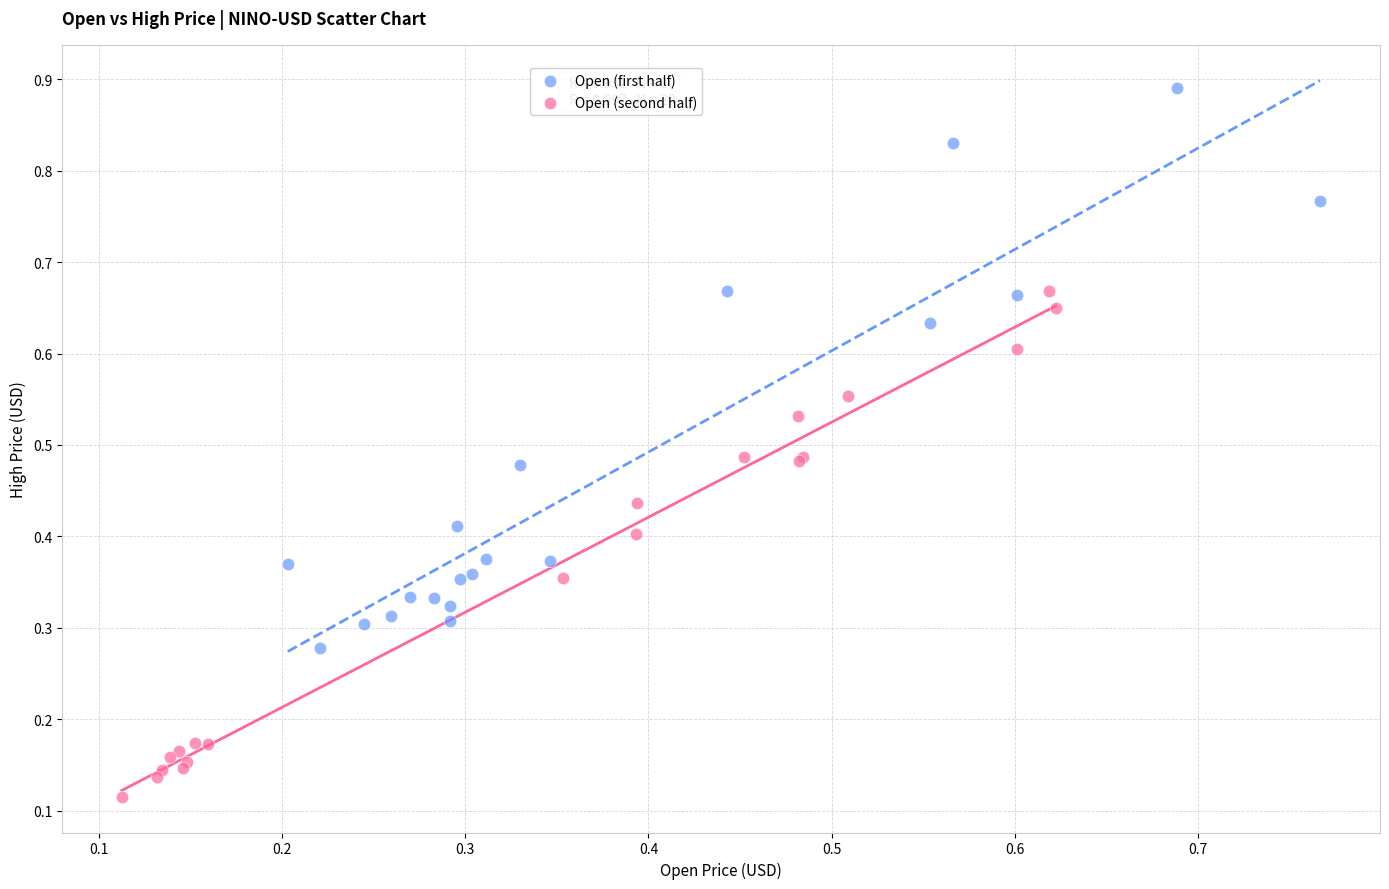

Which series has the widest spread of Y values?

Open (first half)